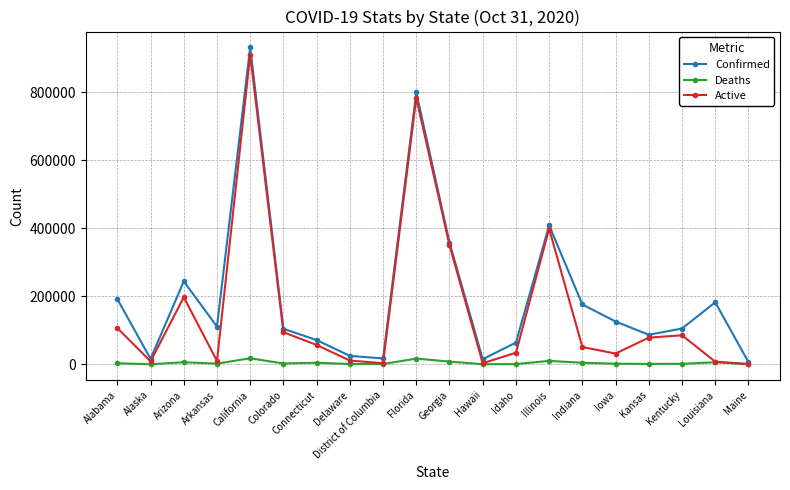

What is the value of the Confirmed point at the 11th from the left?

358225